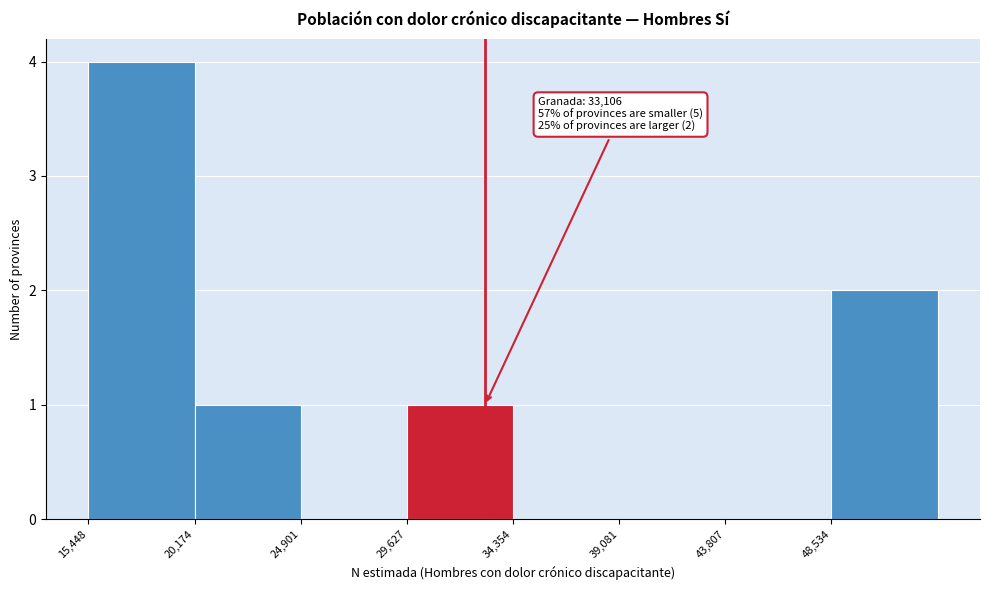

Over which range of the x-axis is the bar tallest?

15500 to 20000